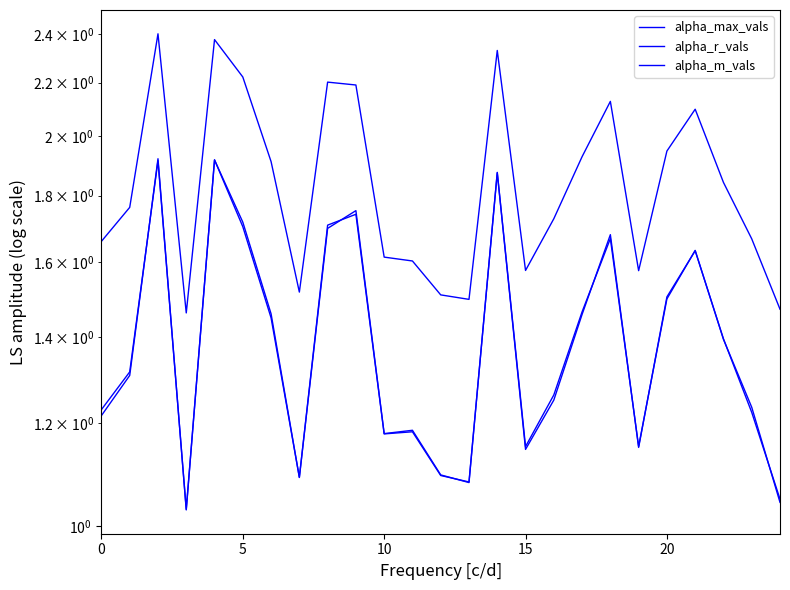

What is the average value of the alpha_r_vals series?

1.4